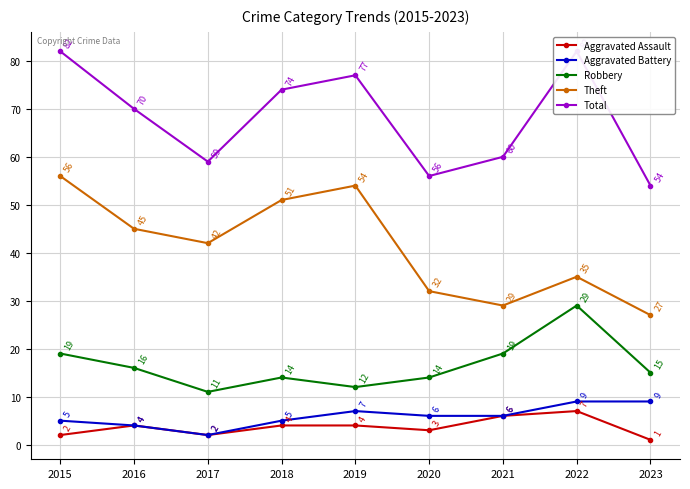

The Robbery series shows 34 at 2021. True or false?

False